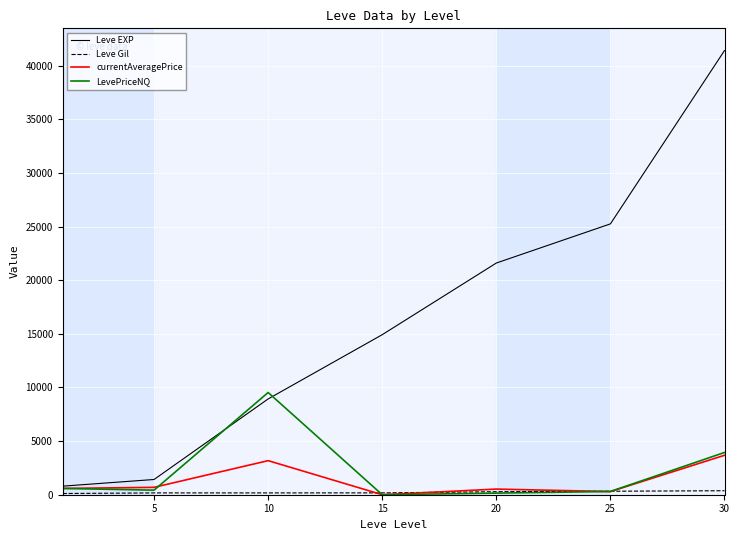

What is the highest value of the LevePriceNQ series?

9529.4